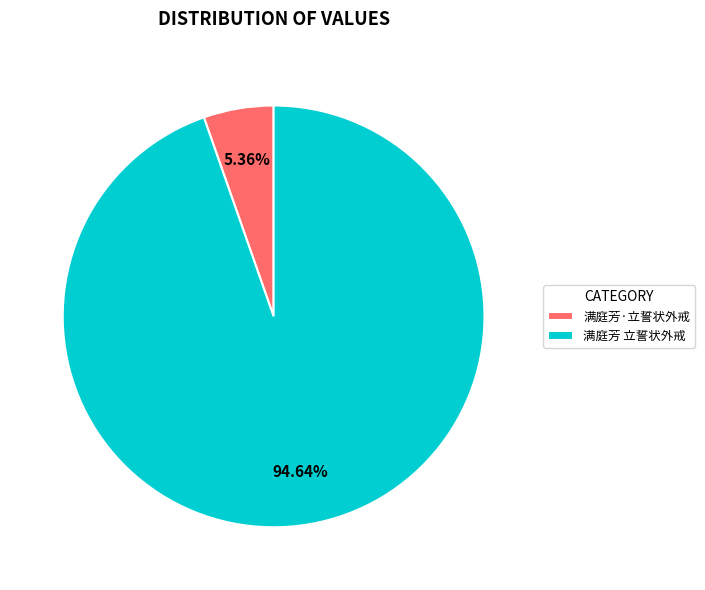

What is the total percentage of 满庭芳 立誓状外戒 and 满庭芳·立誓状外戒?

100.0%